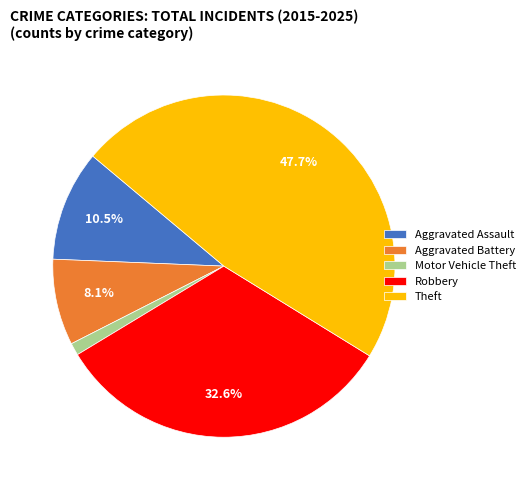

To the nearest percent, what portion does Robbery represent?

33%